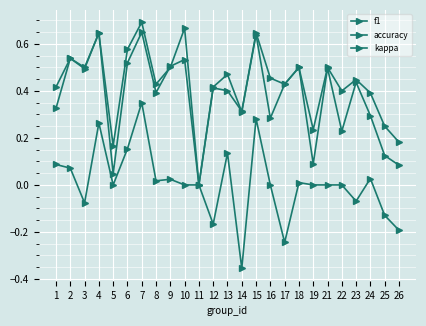

The value of f1 at 13 is 0.2. True or false?

False